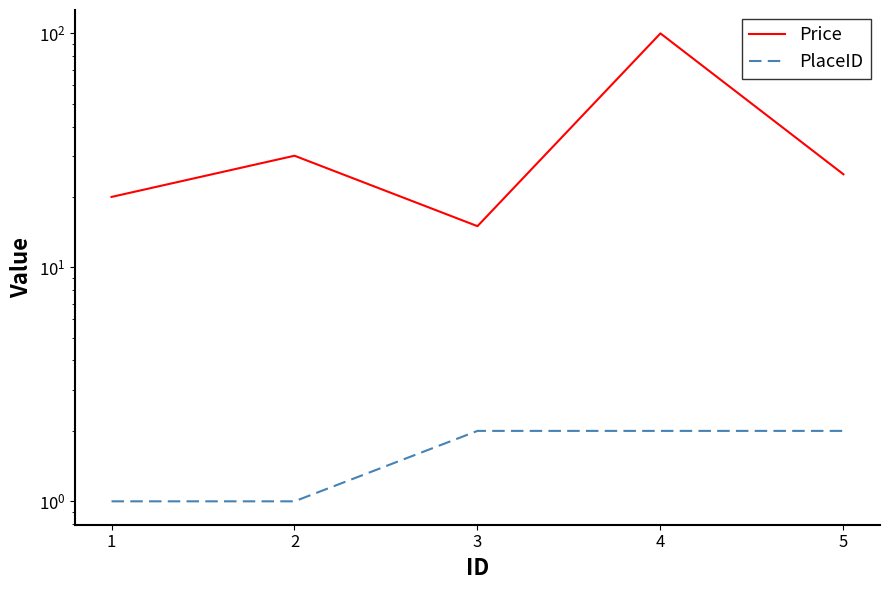

True or false: PlaceID and Price cross at least once.

False